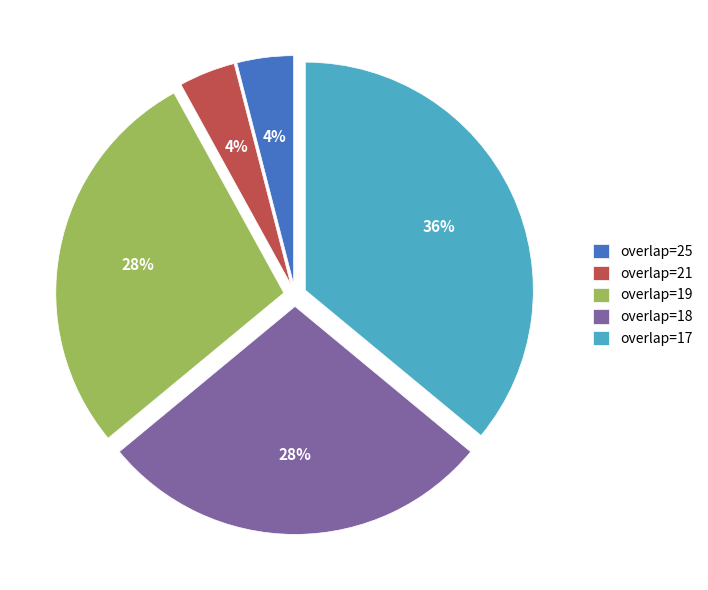

The overlap=21 slice represents 4% of the pie. True or false?

True